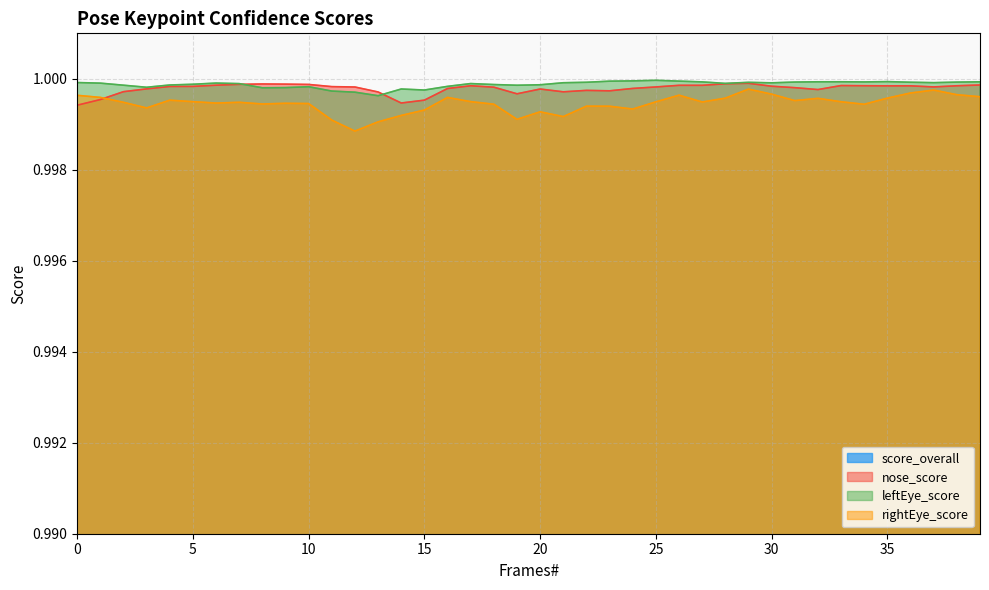

True or false: score_overall and leftEye_score intersect in this chart.

False